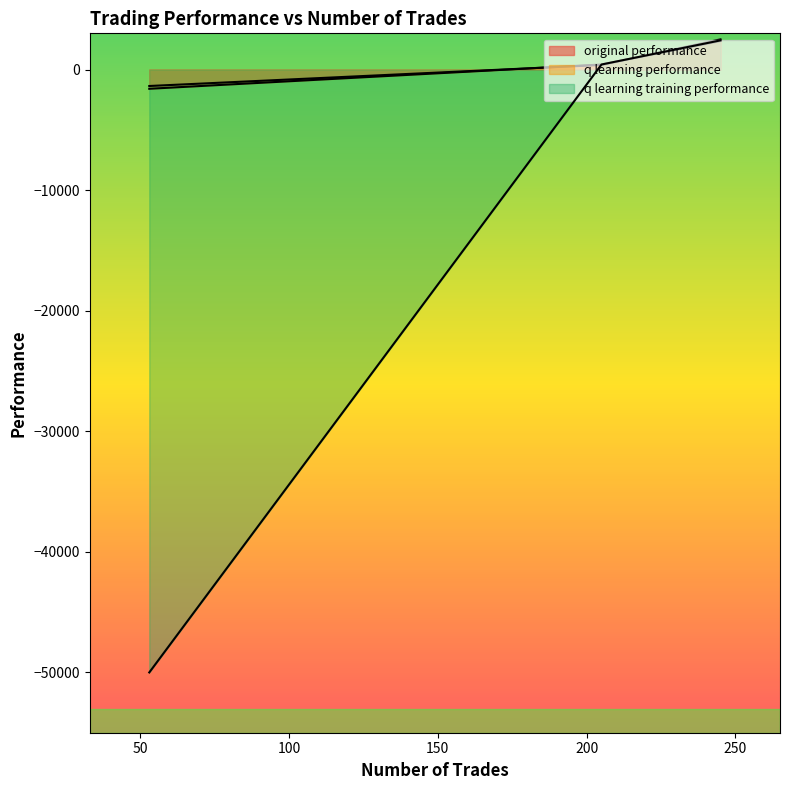

How many positive values does the q learning training performance series have?

2